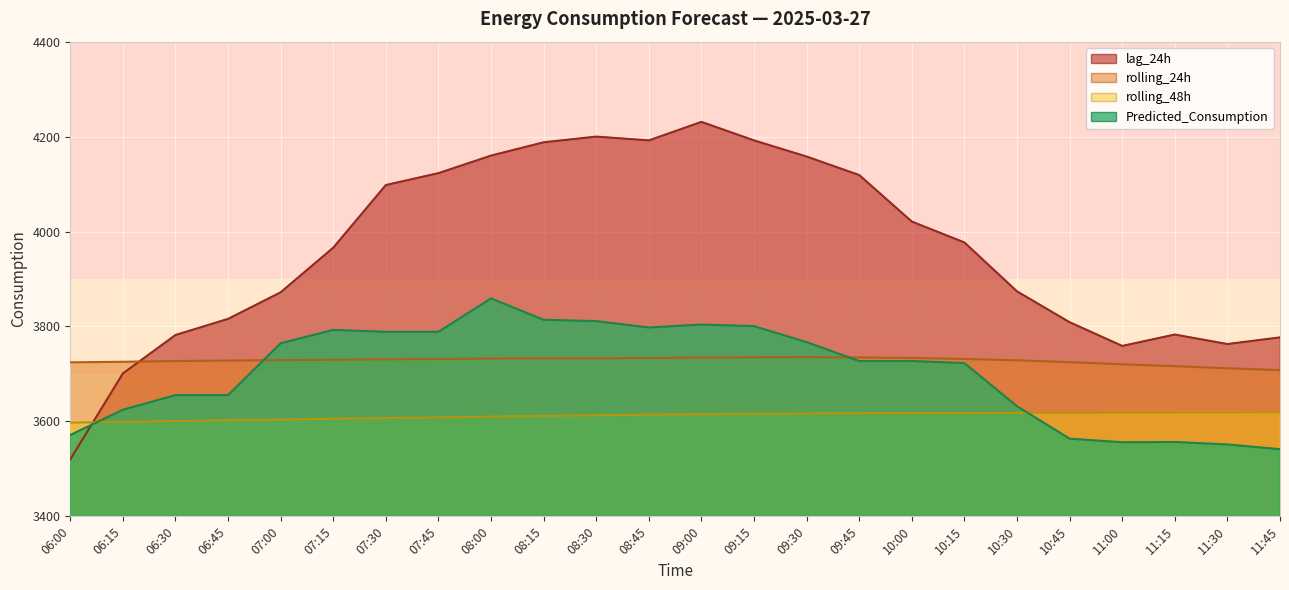

List the series in order of their peak value, highest first.

lag_24h, Predicted_Consumption, rolling_24h, rolling_48h